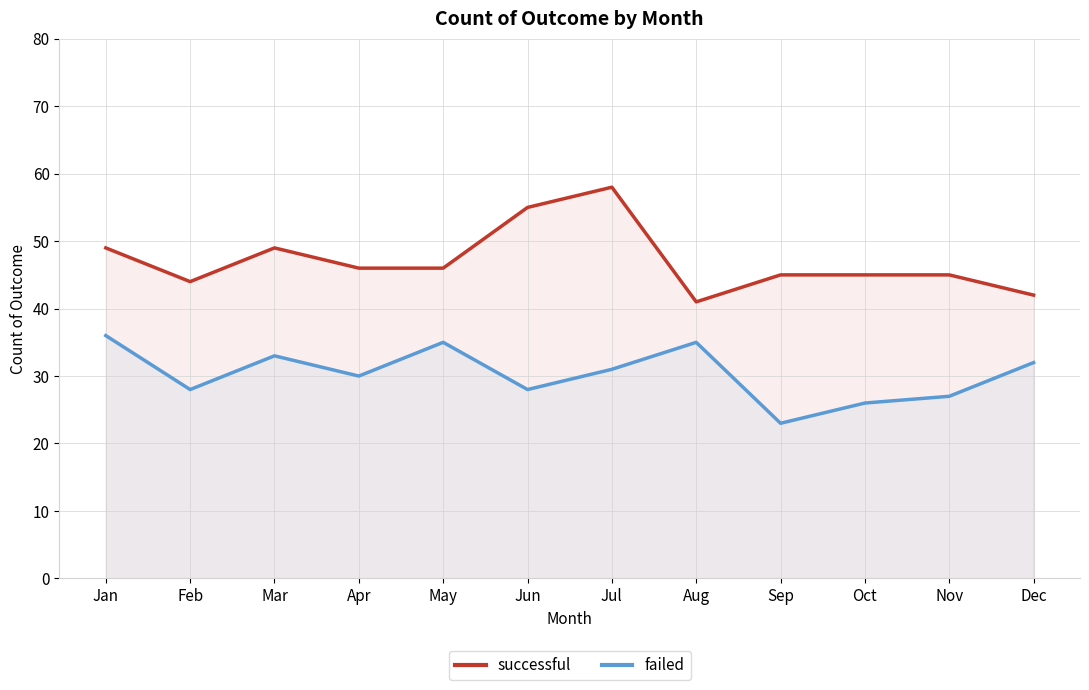

In failed, how many points are lower than both neighbors (excluding endpoints)?

4